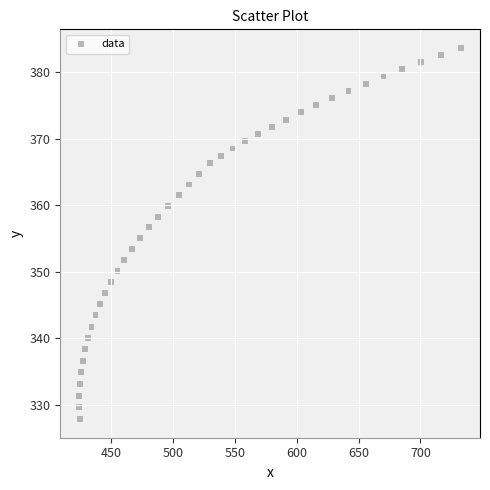

What is the range of Y values (max minus min)?

55.7